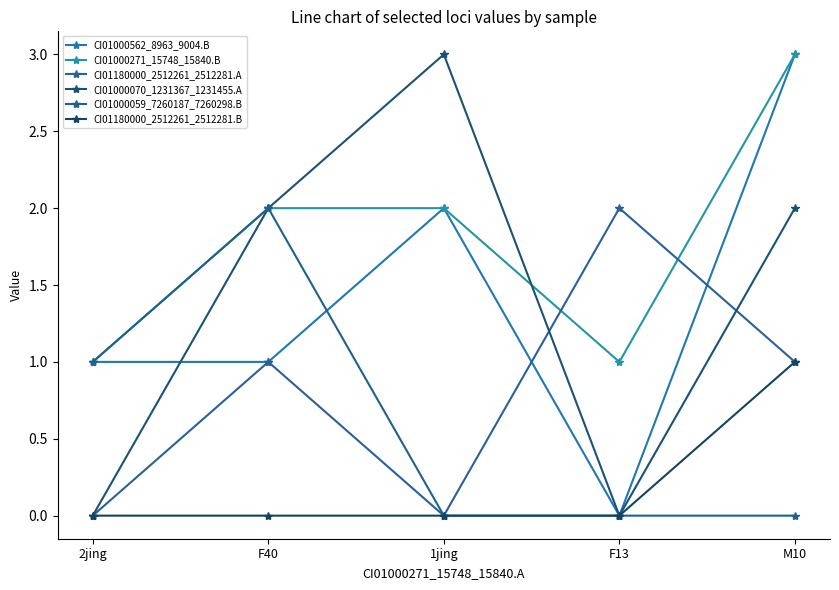

How many lines are shown in the chart?

6